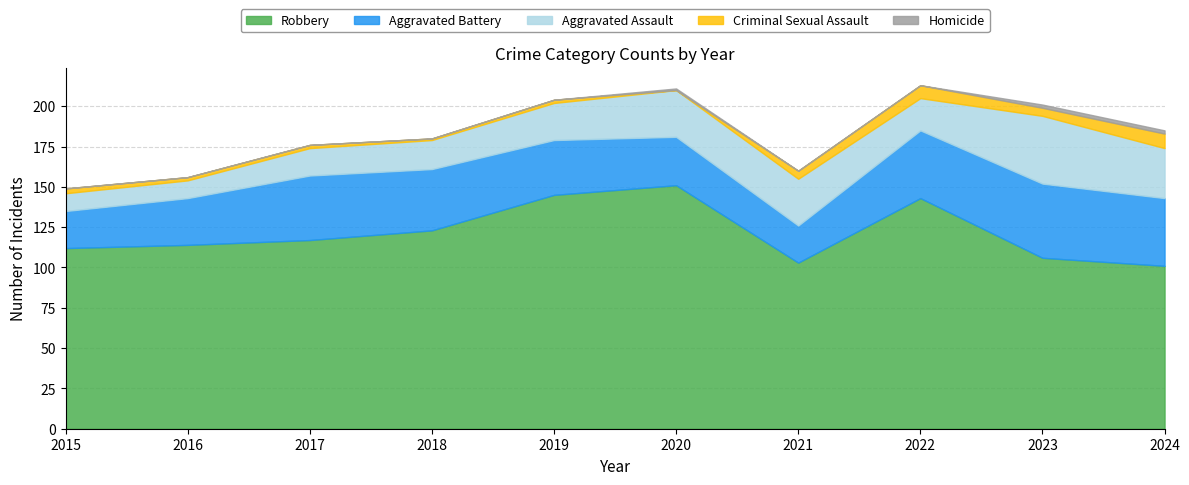

The value of Aggravated Assault at 2024 is 51. True or false?

False